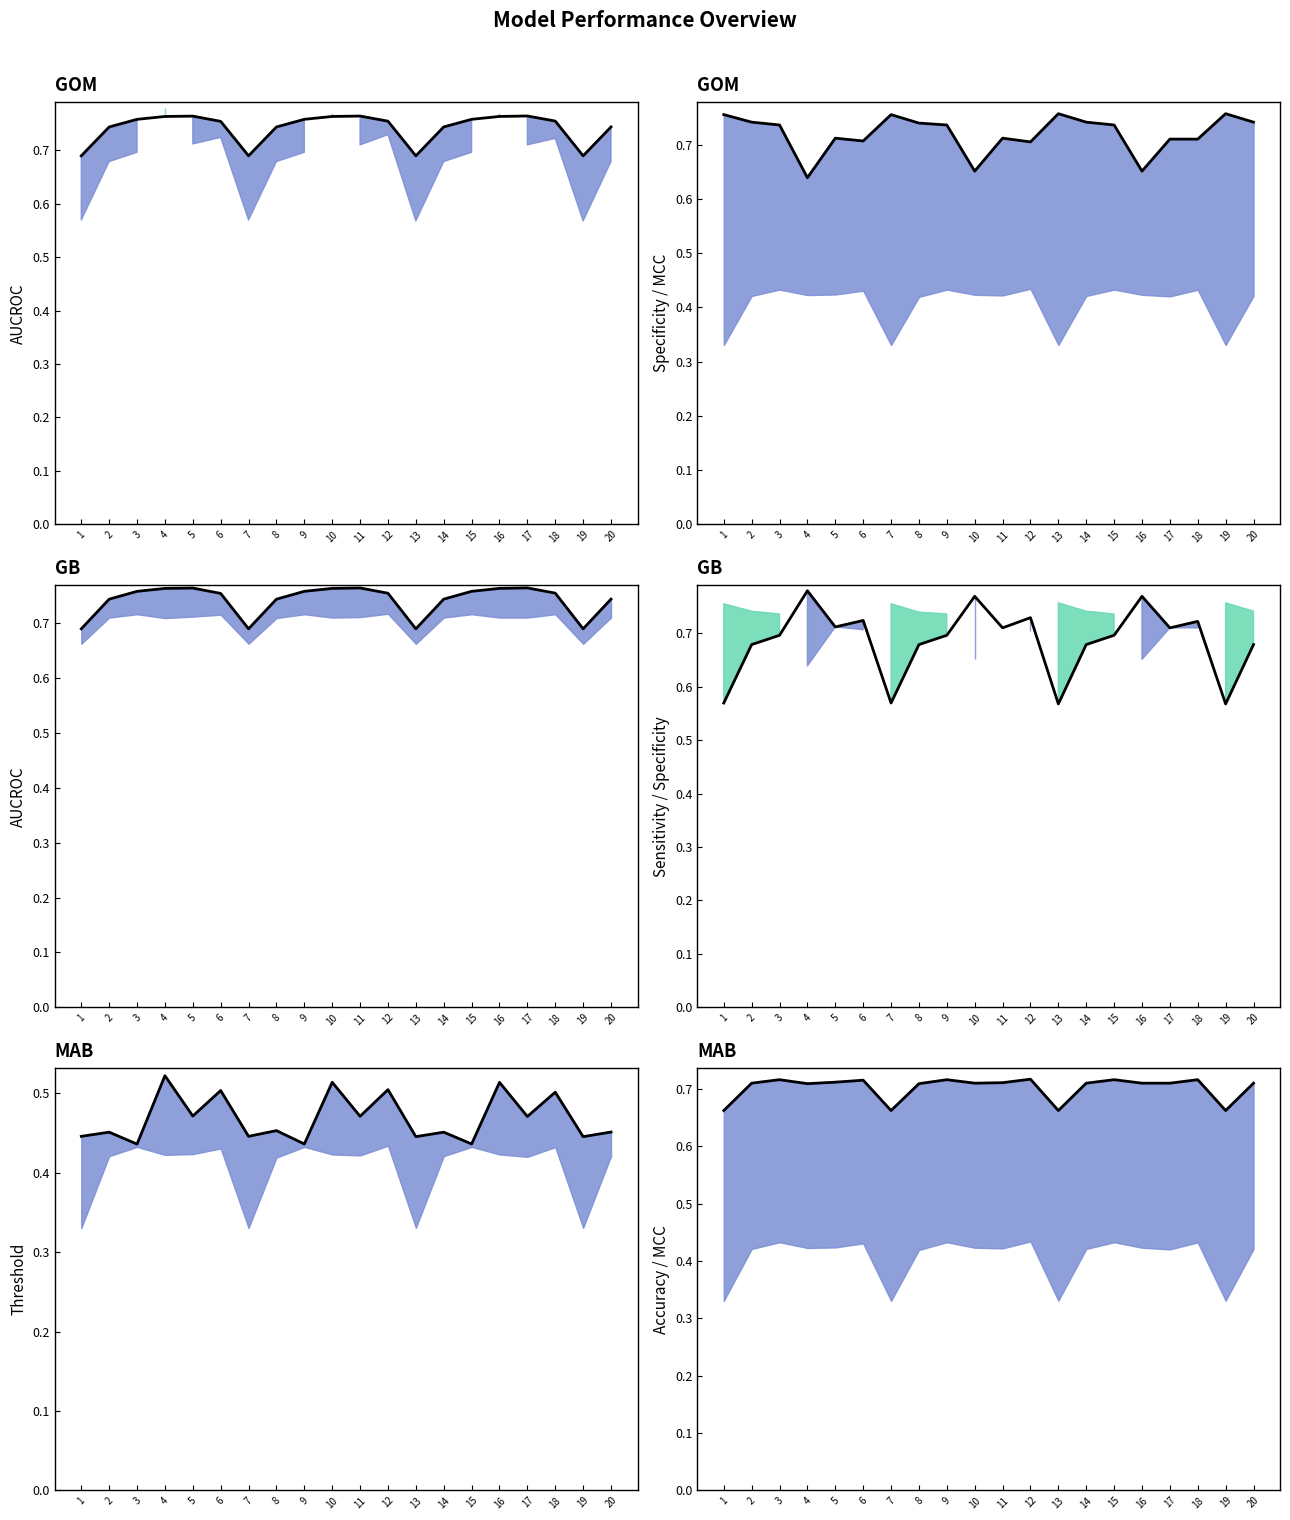

Reading left to right, extract all data points from this chart.

AUCROC: 0.7	0.7	0.8	0.8	0.8	0.8	0.7	0.7	0.8	0.8	0.8	0.8	0.7	0.7	0.8	0.8	0.8	0.8	0.7	0.7
Specificity: 0.8	0.7	0.7	0.6	0.7	0.7	0.8	0.7	0.7	0.7	0.7	0.7	0.8	0.7	0.7	0.7	0.7	0.7	0.8	0.7
Sensitivity: 0.6	0.7	0.7	0.8	0.7	0.7	0.6	0.7	0.7	0.8	0.7	0.7	0.6	0.7	0.7	0.8	0.7	0.7	0.6	0.7
Threshold: 0.4	0.5	0.4	0.5	0.5	0.5	0.4	0.5	0.4	0.5	0.5	0.5	0.4	0.5	0.4	0.5	0.5	0.5	0.4	0.5
Accuracy: 0.7	0.7	0.7	0.7	0.7	0.7	0.7	0.7	0.7	0.7	0.7	0.7	0.7	0.7	0.7	0.7	0.7	0.7	0.7	0.7